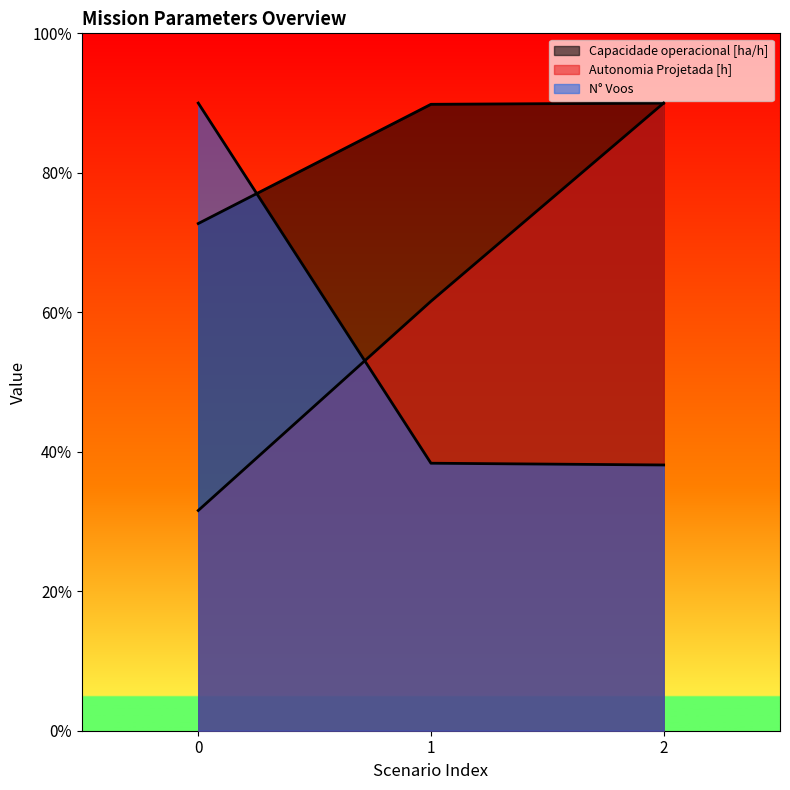

The value of Tempo de missao [h] at 0 is 151.5. True or false?

False